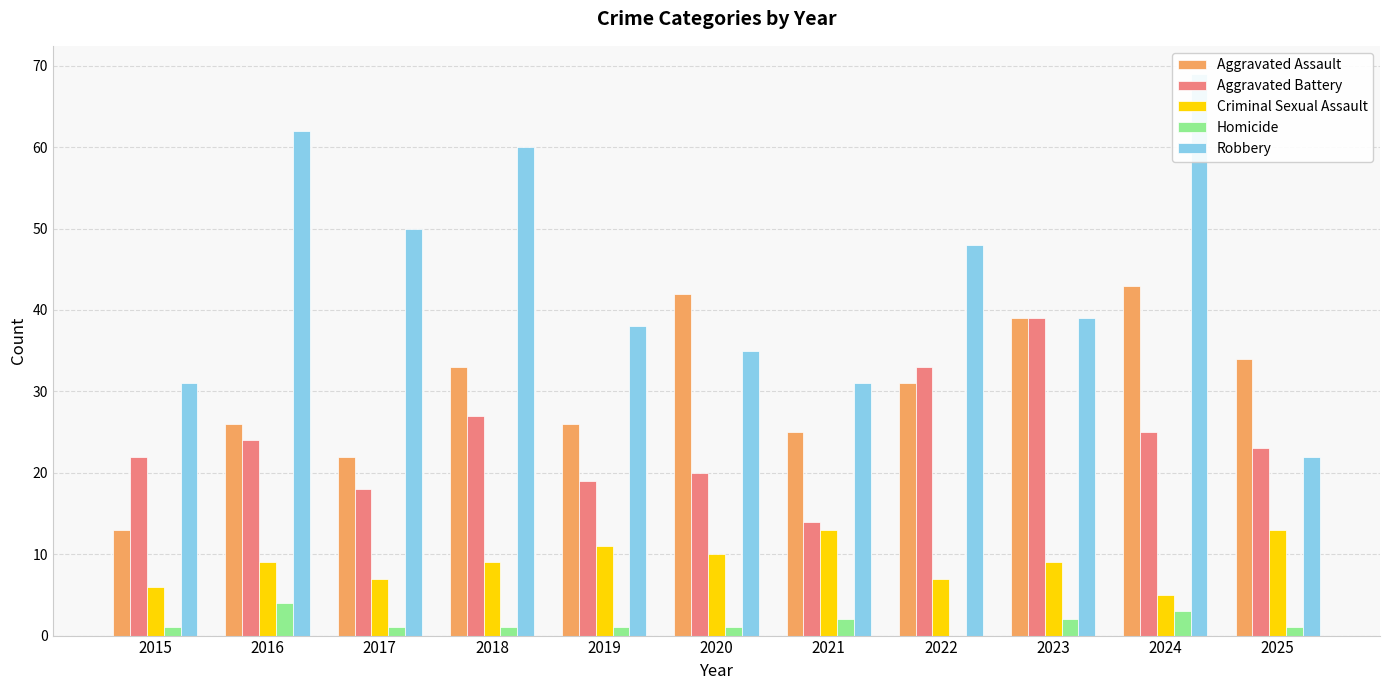

What is the highest value of the Robbery series?

69